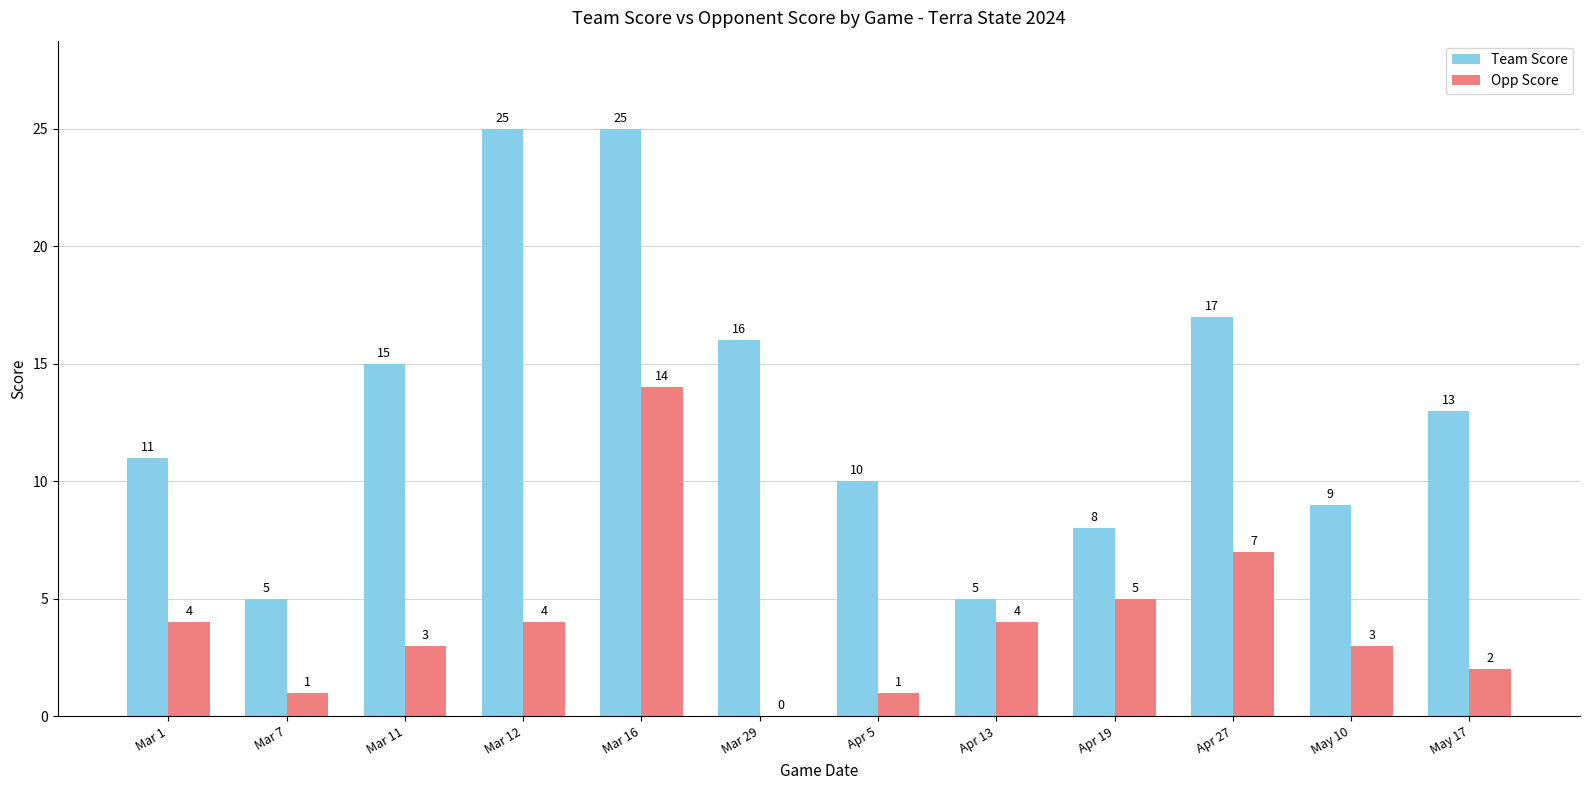

Does the chart contain stacked bars?

No